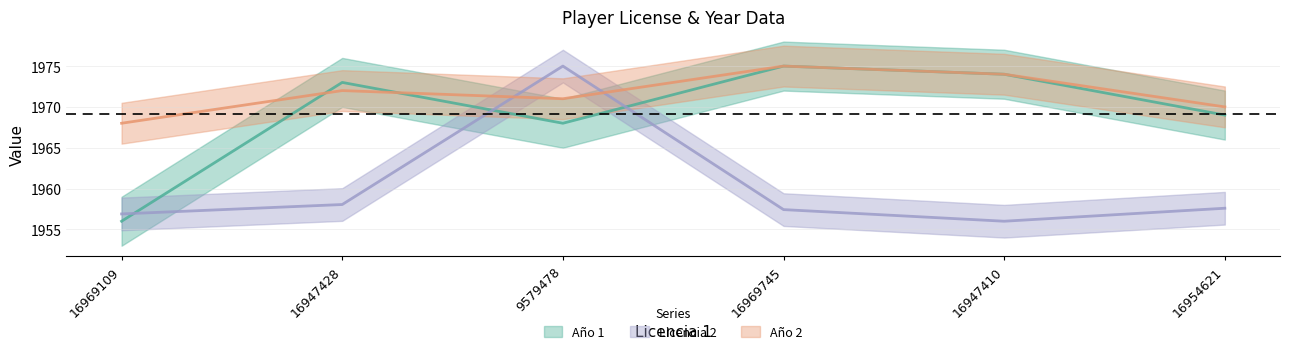

Reading left to right, list all the values displayed in this chart.

Año 1: 1956.0	1973.0	1968.0	1975.0	1974.0	1969.0
Licencia 2: 1956.9	1958.0	1975.0	1957.4	1956.0	1957.6
Año 2: 1968.0	1972.0	1971.0	1975.0	1974.0	1970.0